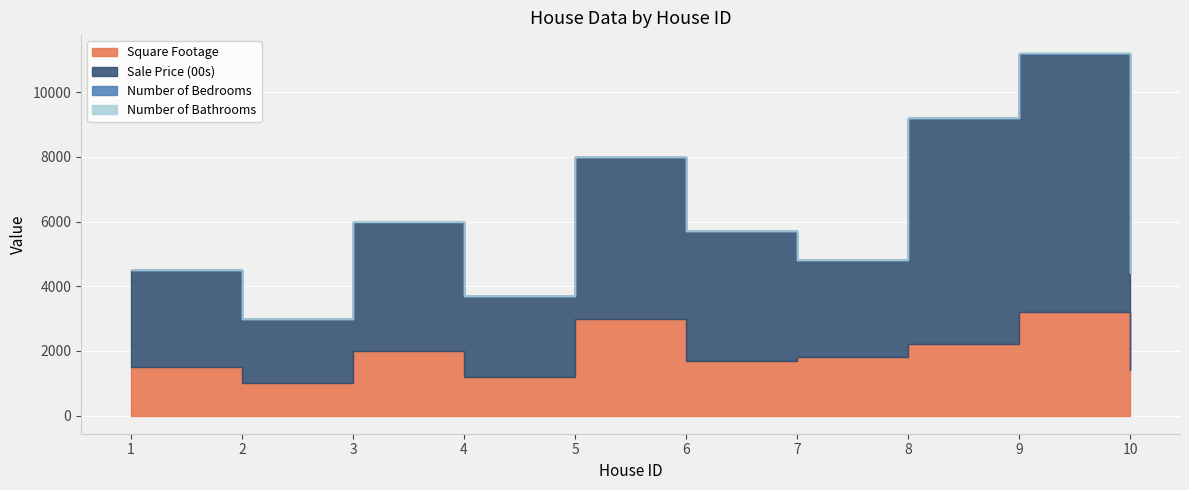

Reading left to right, what are all the values shown in this chart?

Square Footage: 1500	1000	2000	1200	3000	1700	1800	2200	3200	1400
Sale Price (00s): 3000	2000	4000	2500	5000	4000	3000	7000	8000	3000
Number of Bedrooms: 3	2	4	2	5	3	3	4	5	2
Number of Bathrooms: 2	1	3	2	4	3	3	4	4	2